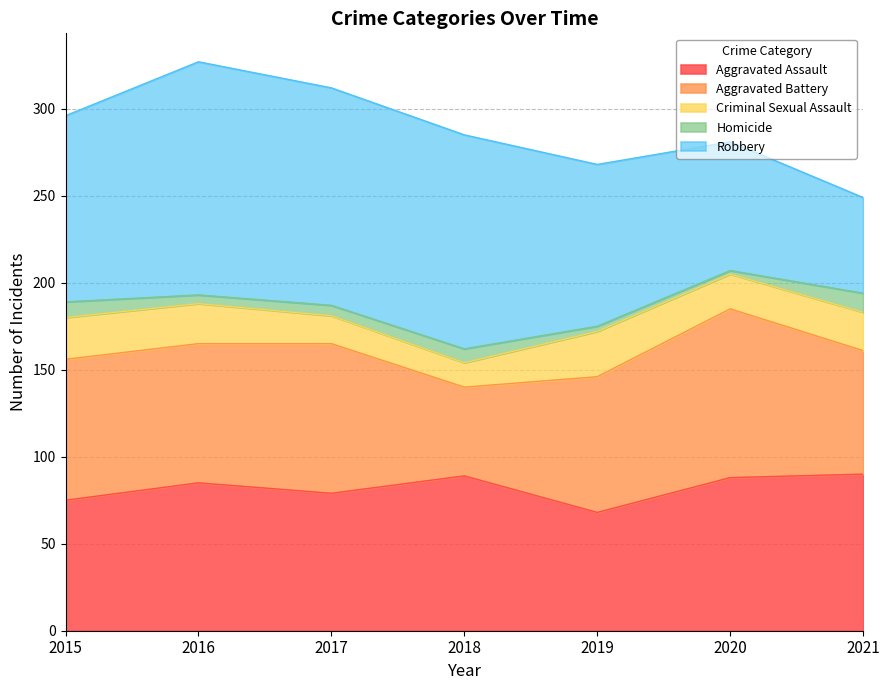

Which series has the largest total across all categories?

Robbery